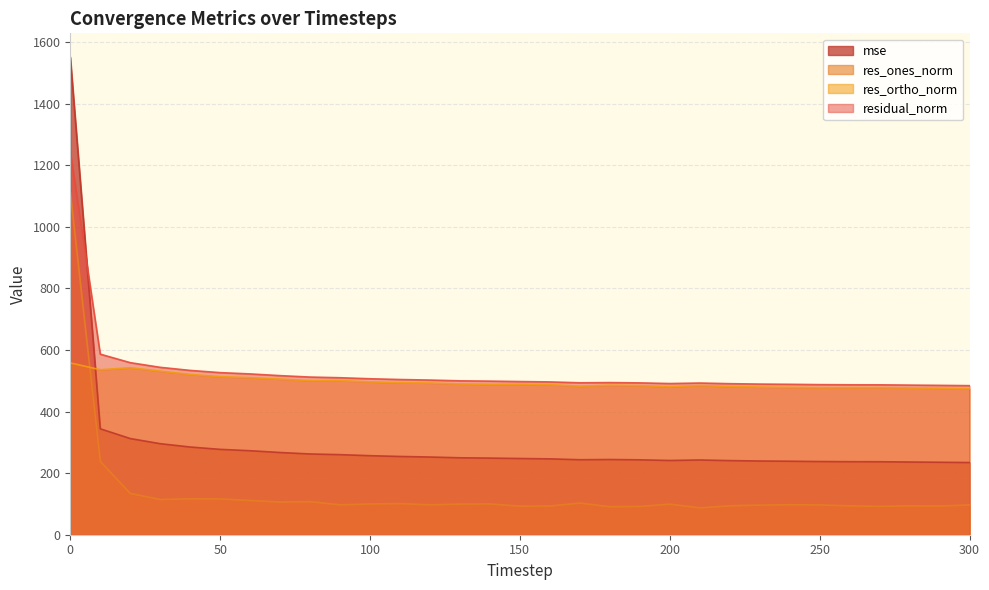

What are all the series names shown in the legend?

mse, res_ones_norm, res_ortho_norm, residual_norm